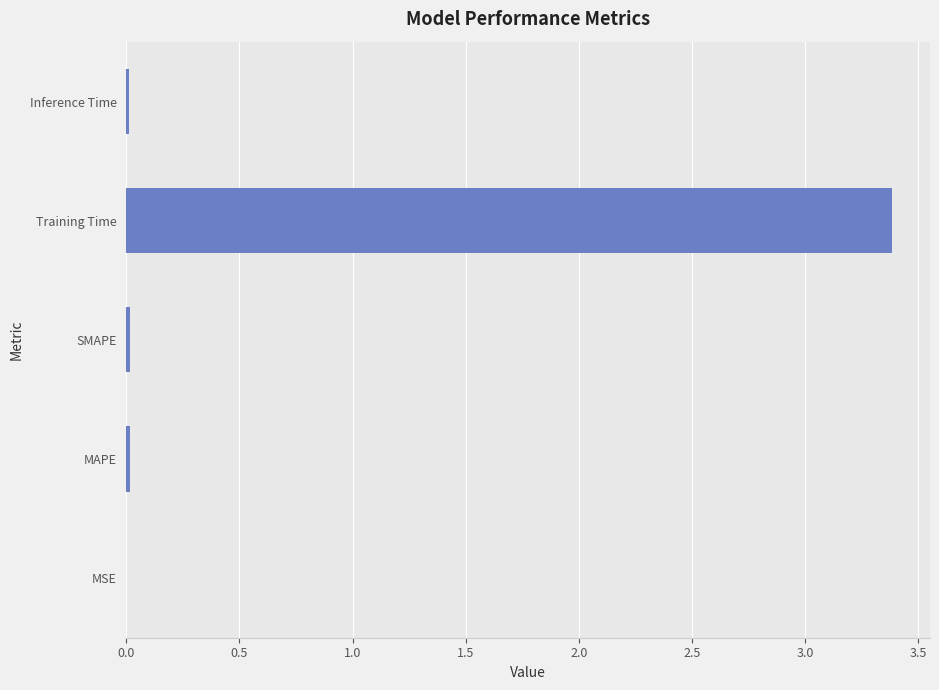

What is the maximum value shown in the chart?

3.4